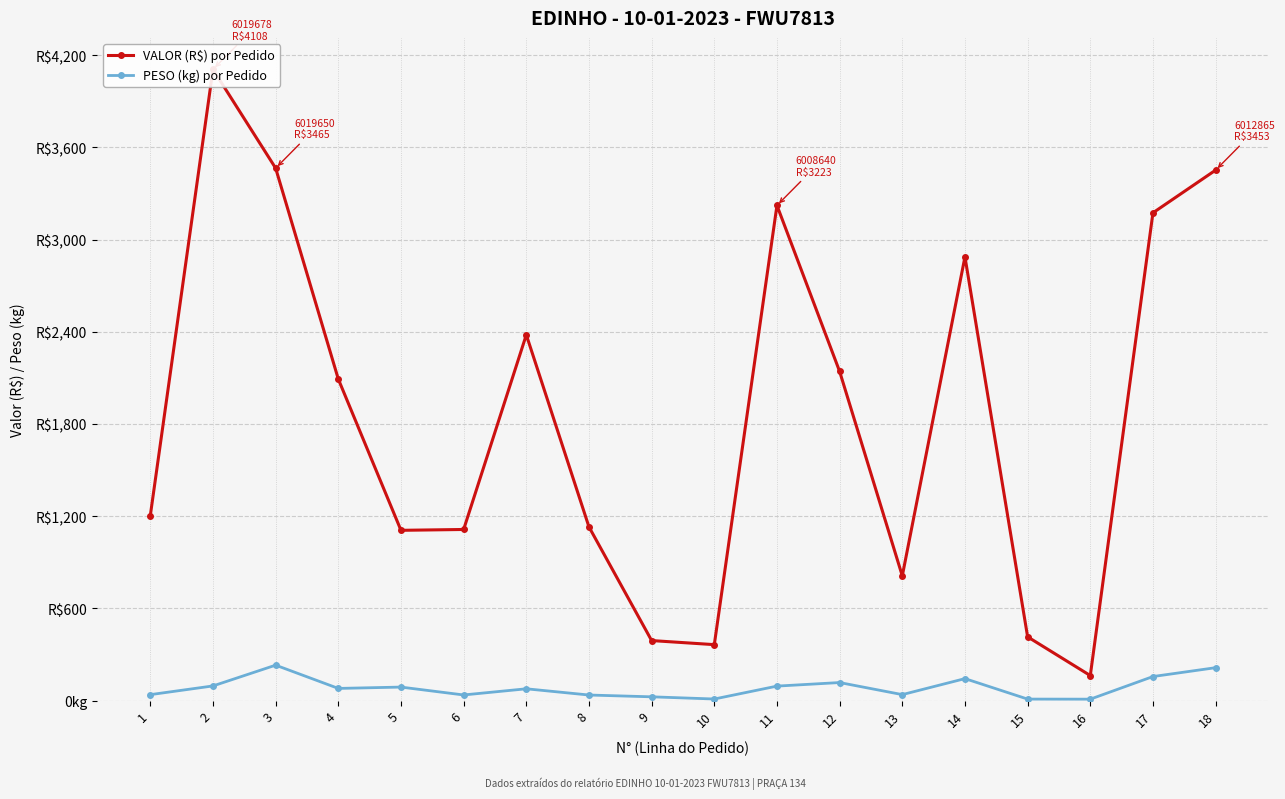

What is the sum of all PESO (kg) por Pedido values?

1490.7